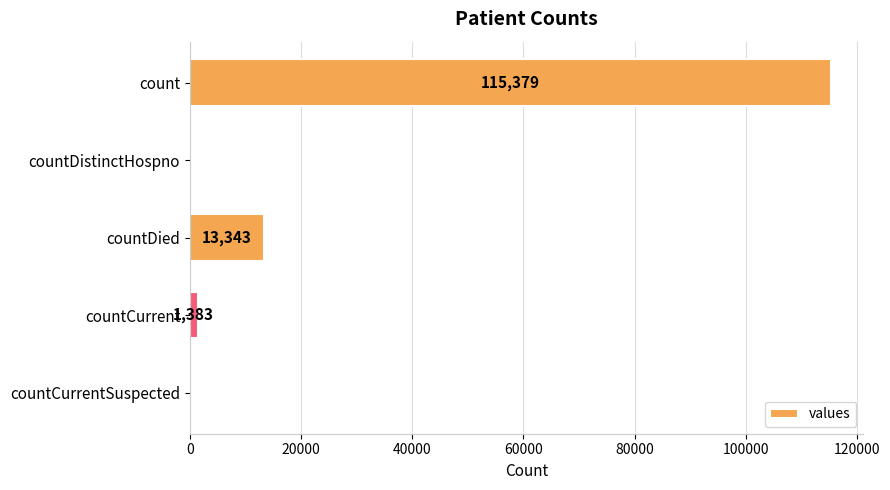

The value at countDistinctHospno is 51728. True or false?

False